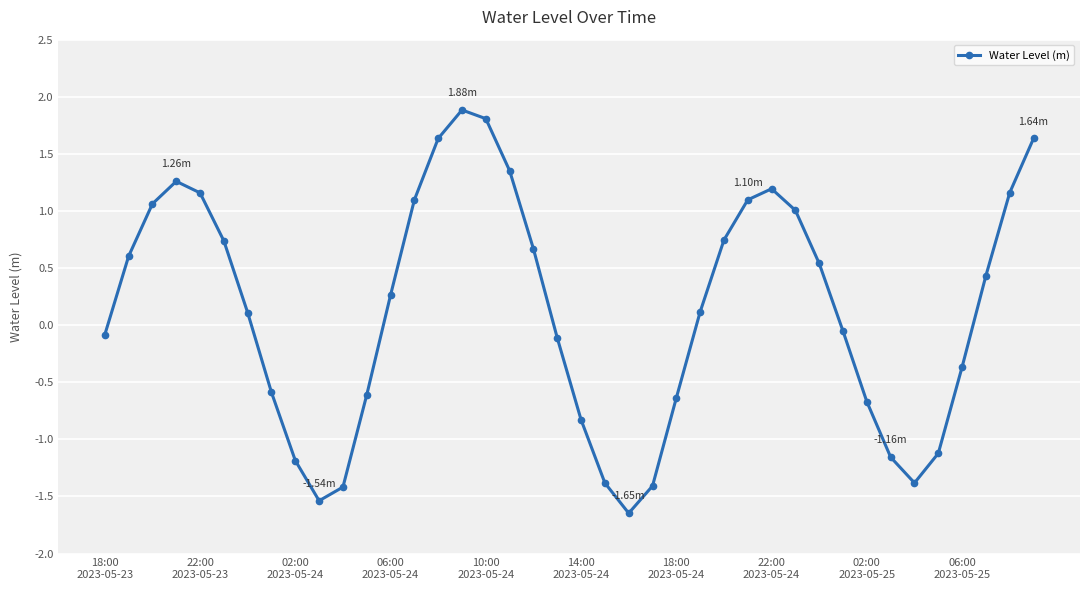

What is the maximum value shown in the chart?

1.9